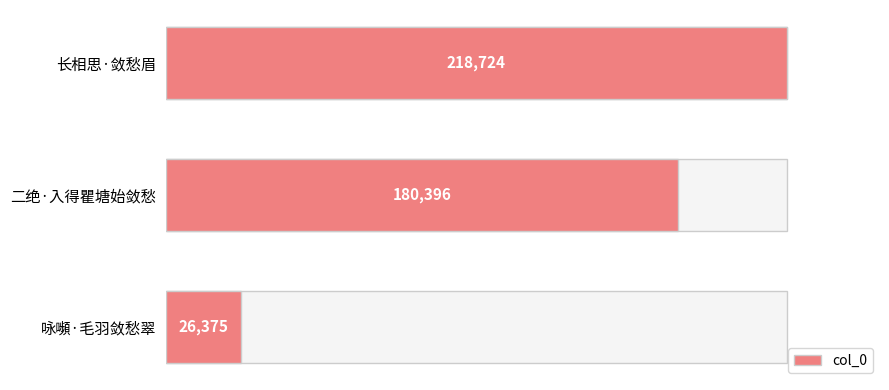

Reading right to left, list all the values displayed in this chart.

26375	180396	218724